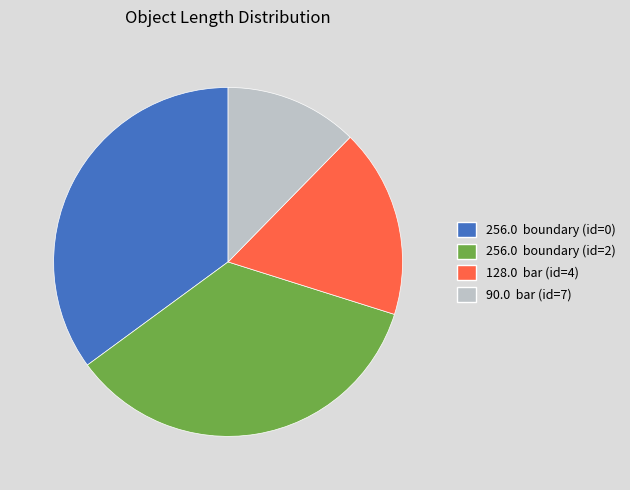

Is there a majority slice in this chart?

No